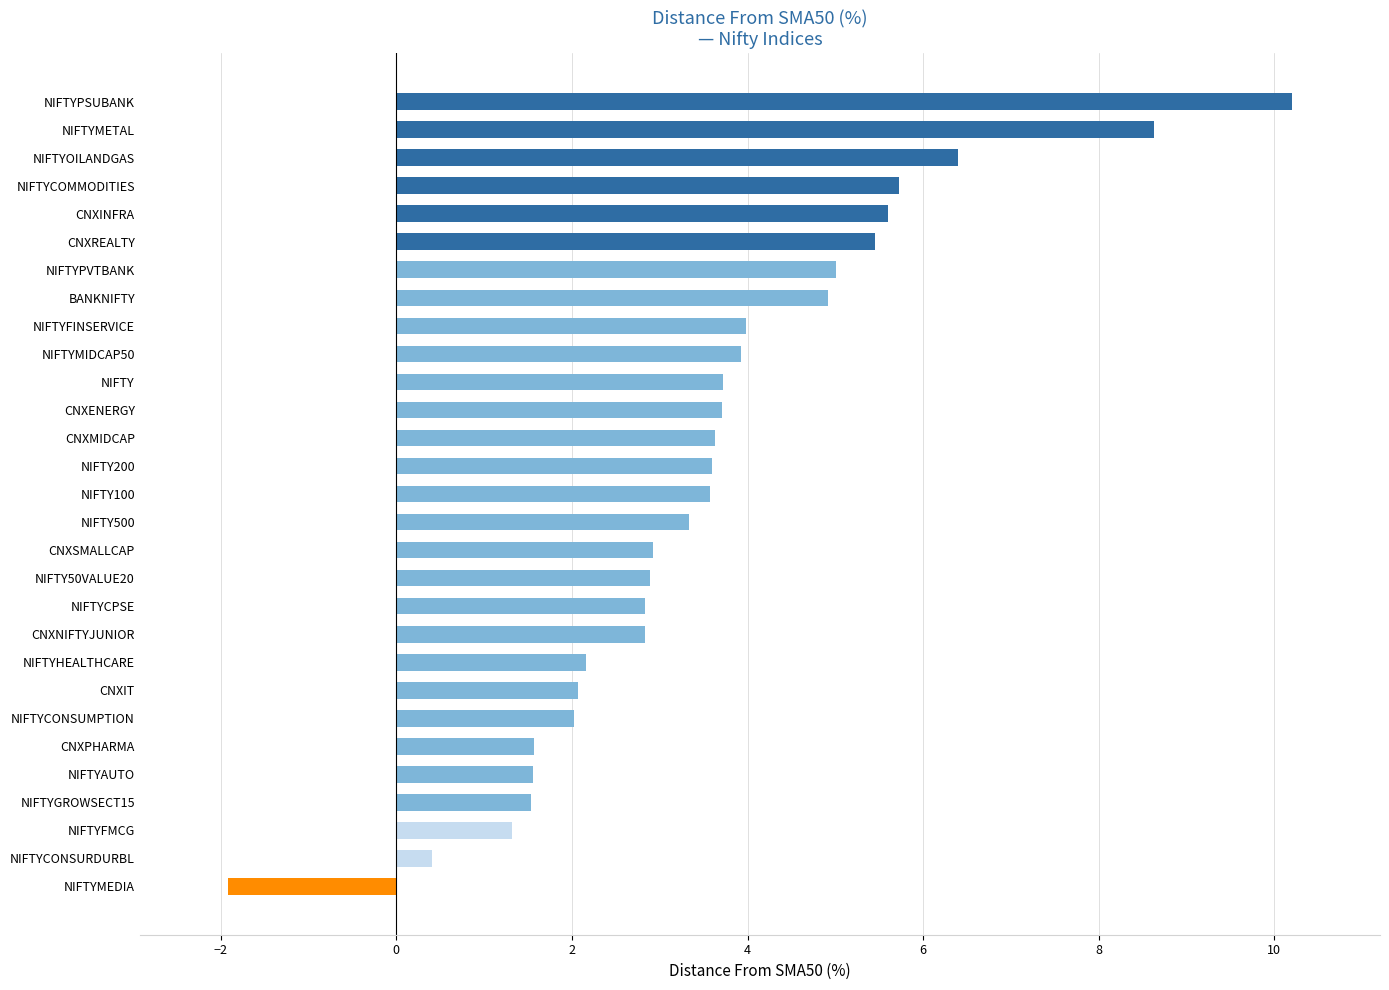

The chart shows a value of 5.7 at NIFTYCOMMODITIES. True or false?

True